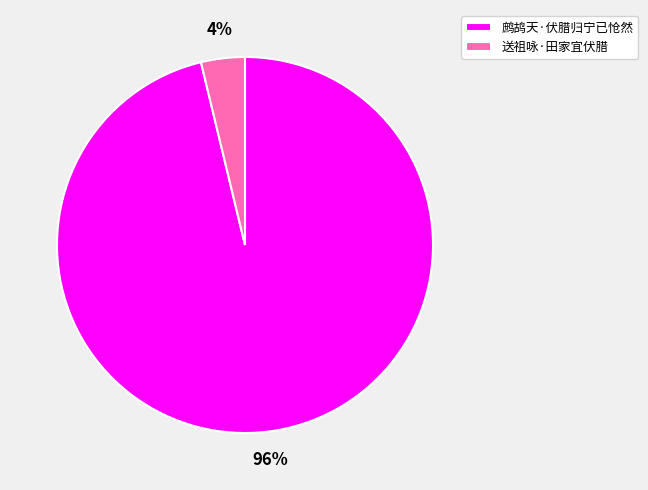

How many segments does this pie chart have?

2